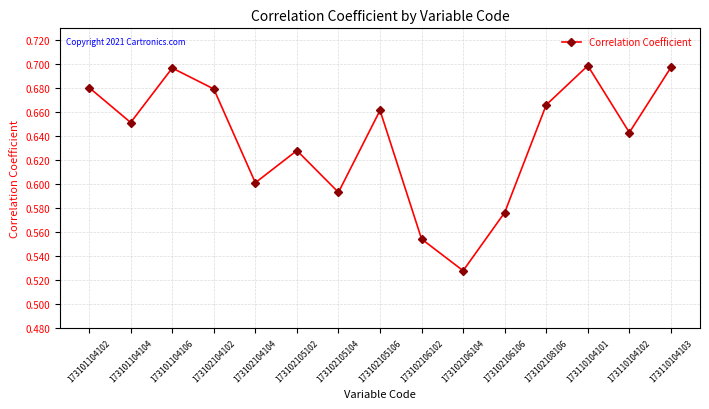

How many data points does each series have?

15